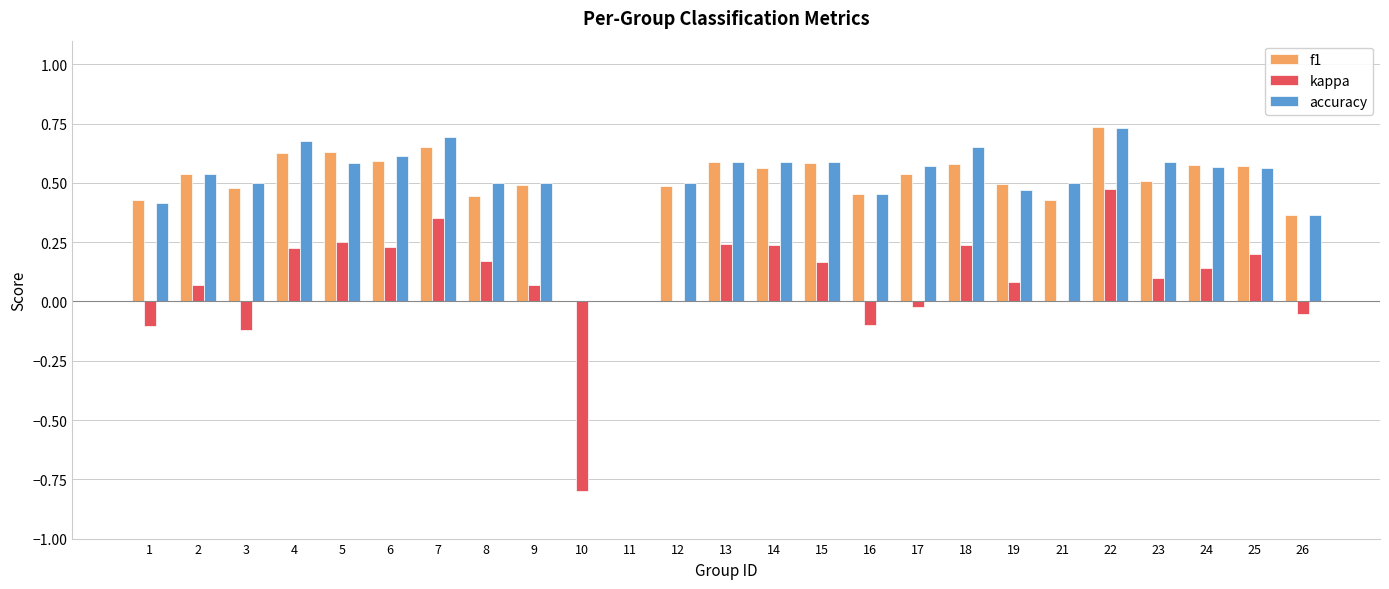

What is the sum of all kappa values?

2.0